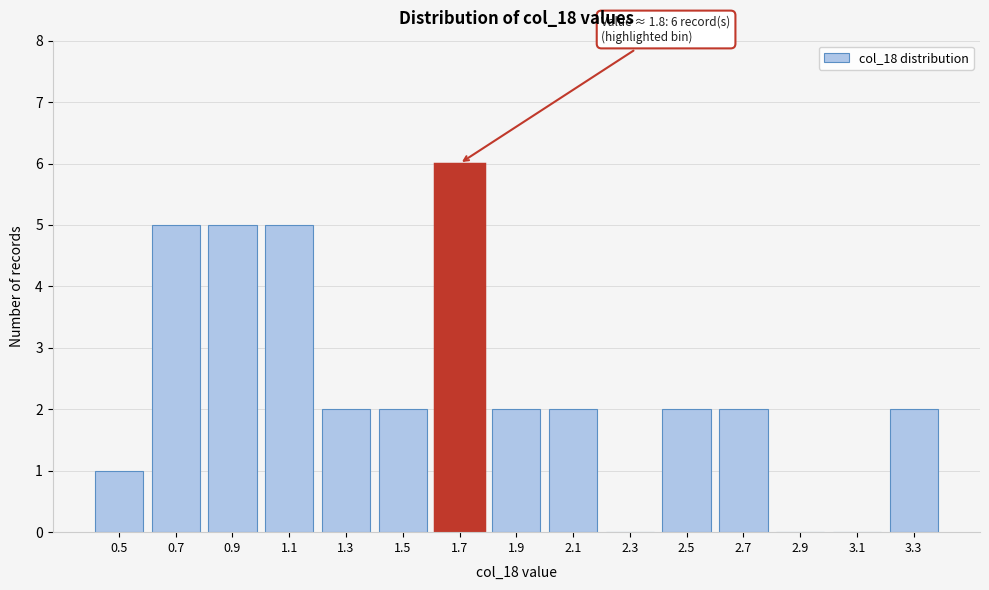

Reading right to left, list all the values displayed in this chart.

3.3=2	3.1=0	2.9=0	2.7=2	2.5=2	2.3=0	2.1=2	1.9=2	1.7=6	1.5=2	1.3=2	1.1=5	0.9=5	0.7=5	0.5=1